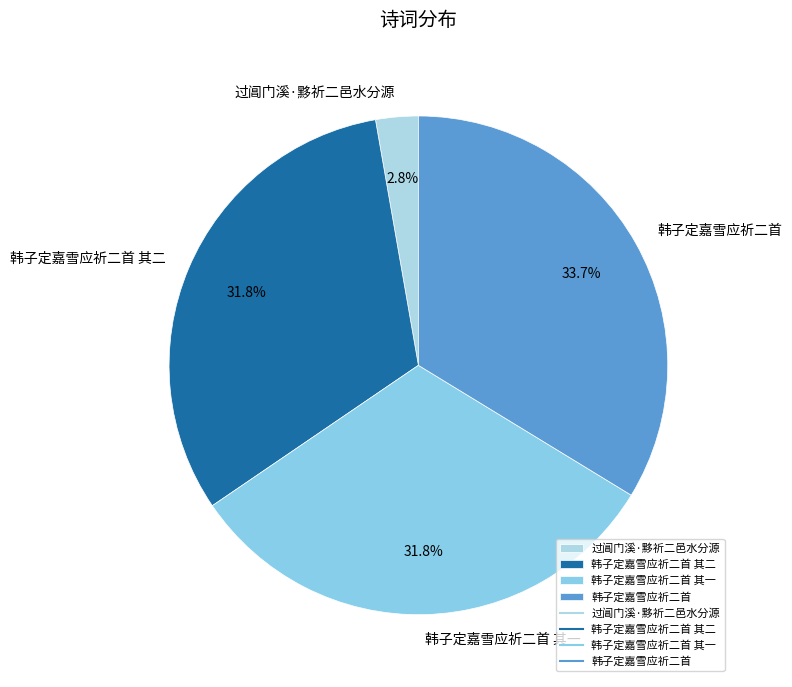

To the nearest percent, what is the combined percentage of 过阊门溪·黟祈二邑水分源 and 韩子定嘉雪应祈二首?

36%